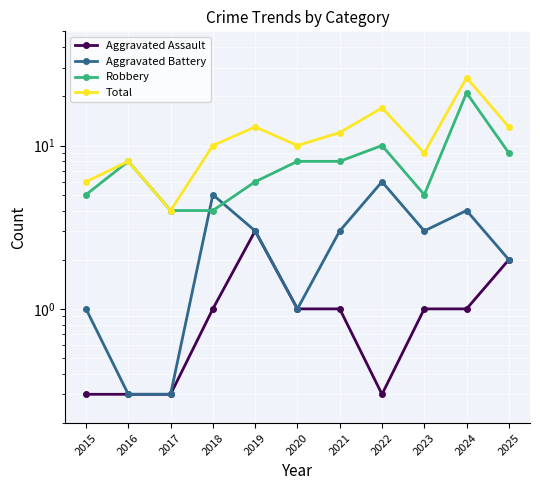

Reading left to right, extract all data points from this chart.

Aggravated Assault: 2015=0.3	2016=0.3	2017=0.3	2018=1.0	2019=3.0	2020=1.0	2021=1.0	2022=0.3	2023=1.0	2024=1.0	2025=2.0
Aggravated Battery: 2015=1.0	2016=0.3	2017=0.3	2018=5.0	2019=3.0	2020=1.0	2021=3.0	2022=6.0	2023=3.0	2024=4.0	2025=2.0
Robbery: 2015=5.0	2016=8.0	2017=4.0	2018=4.0	2019=6.0	2020=8.0	2021=8.0	2022=10.0	2023=5.0	2024=21.0	2025=9.0
Total: 2015=6.0	2016=8.0	2017=4.0	2018=10.0	2019=13.0	2020=10.0	2021=12.0	2022=17.0	2023=9.0	2024=26.0	2025=13.0